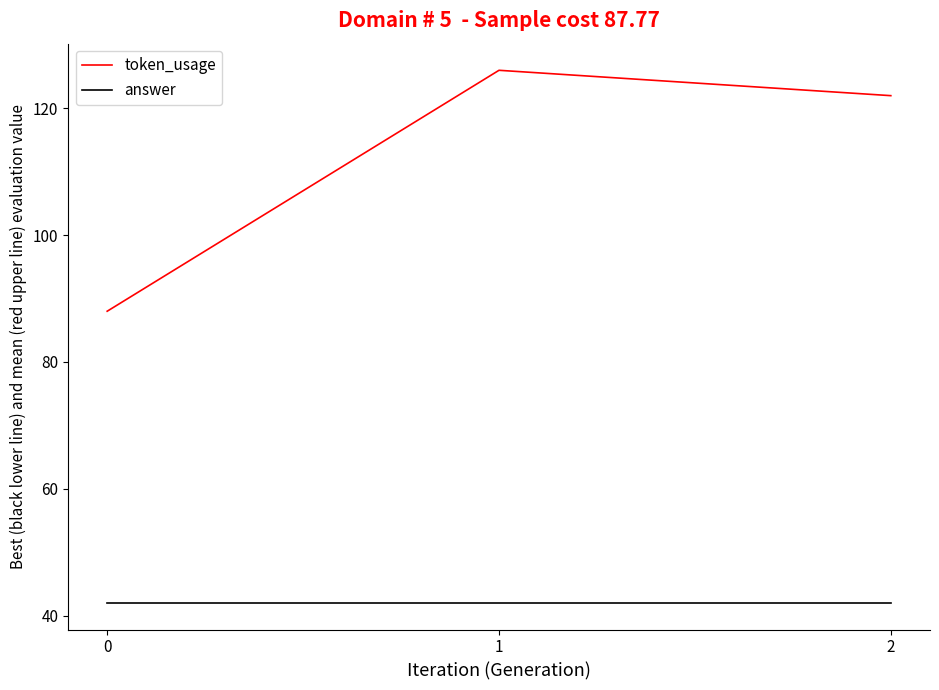

What are all the series names shown in the legend?

token_usage, answer